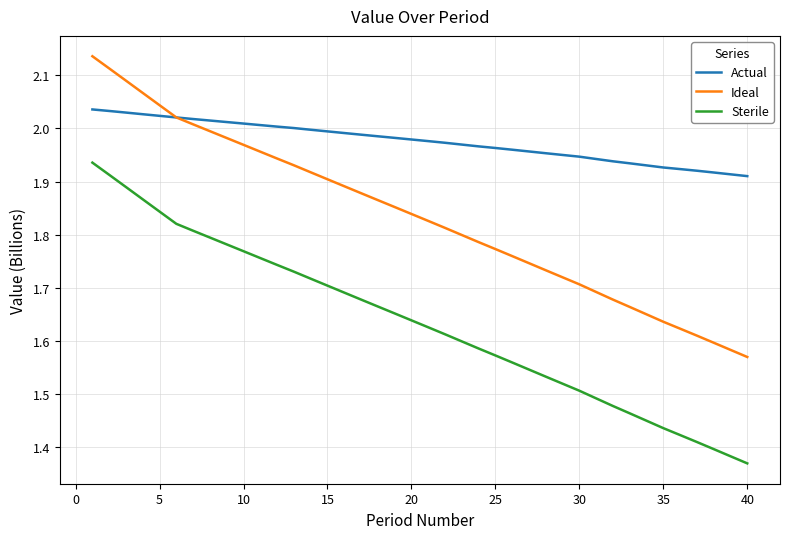

True or false: Ideal and Sterile intersect in this chart.

False